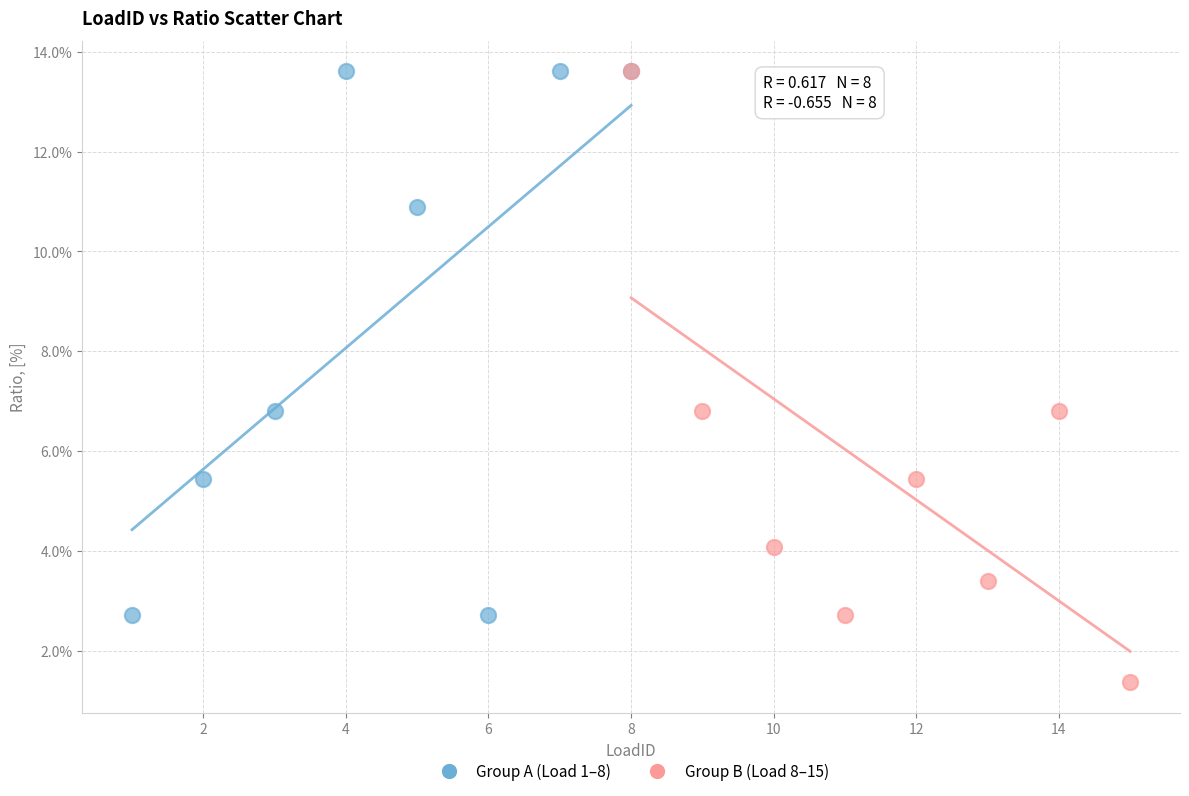

Which series has the widest spread of Y values?

Group B (Load 8–15)